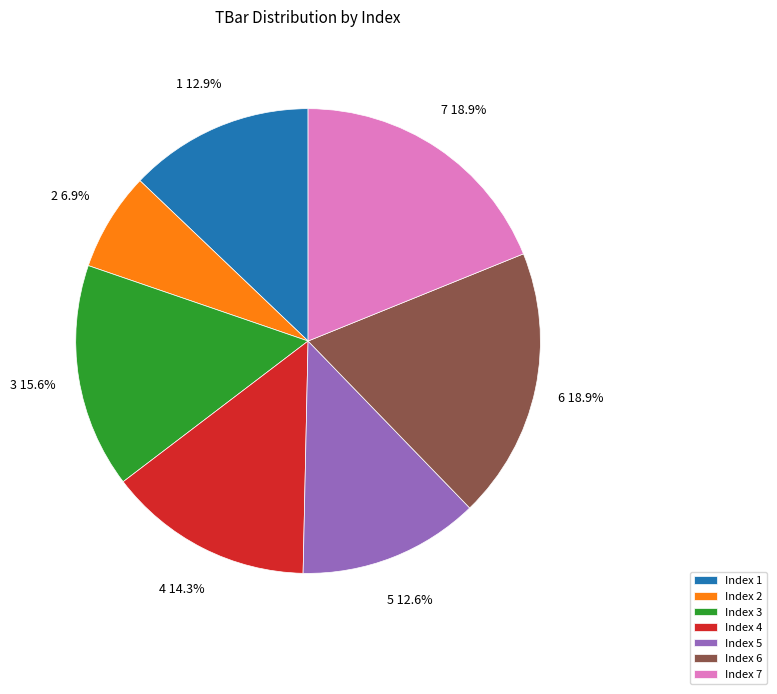

The 5 slice represents 1% of the pie. True or false?

False